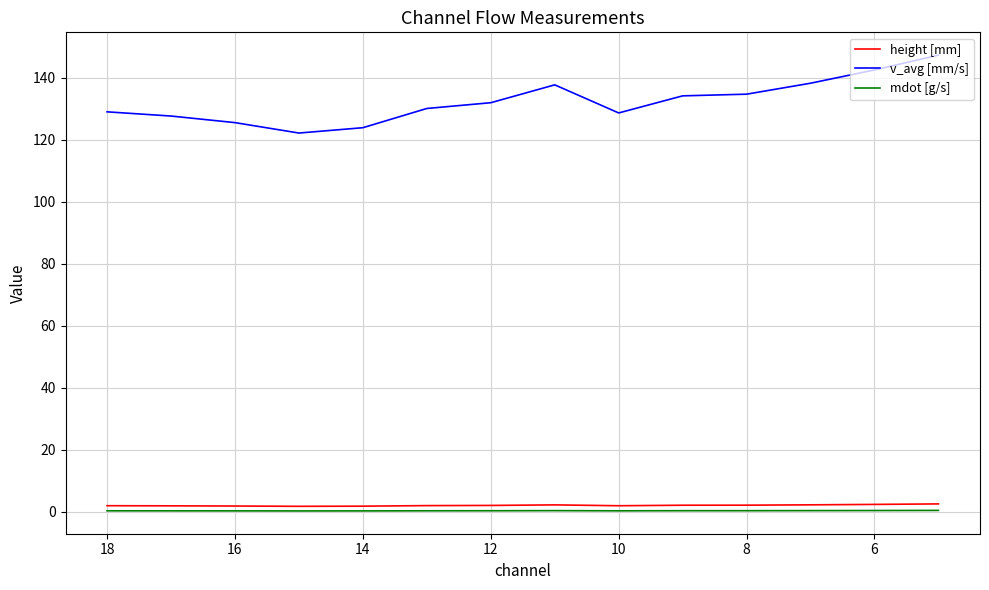

How many lines are shown in the chart?

3